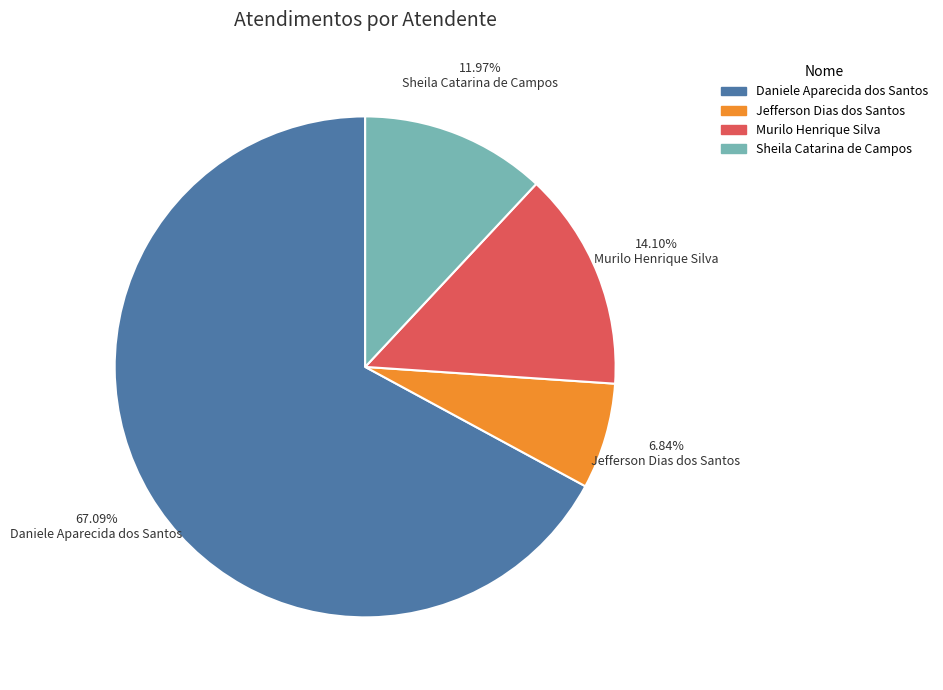

How many slices are in this pie chart?

4